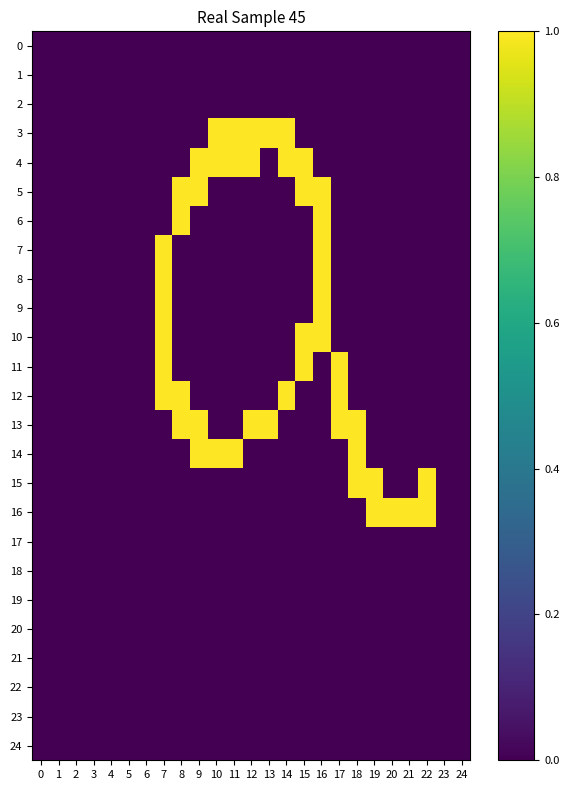

Between 7 and 8, which is larger?

7